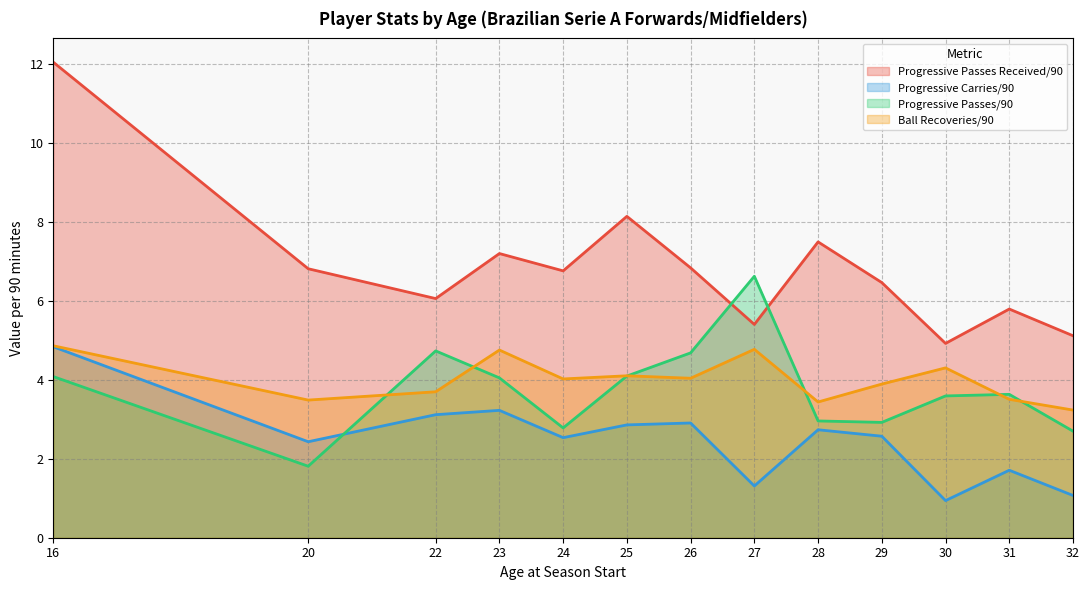

Is it true that Ball Recoveries/90 equals 1.7 at 31?

False